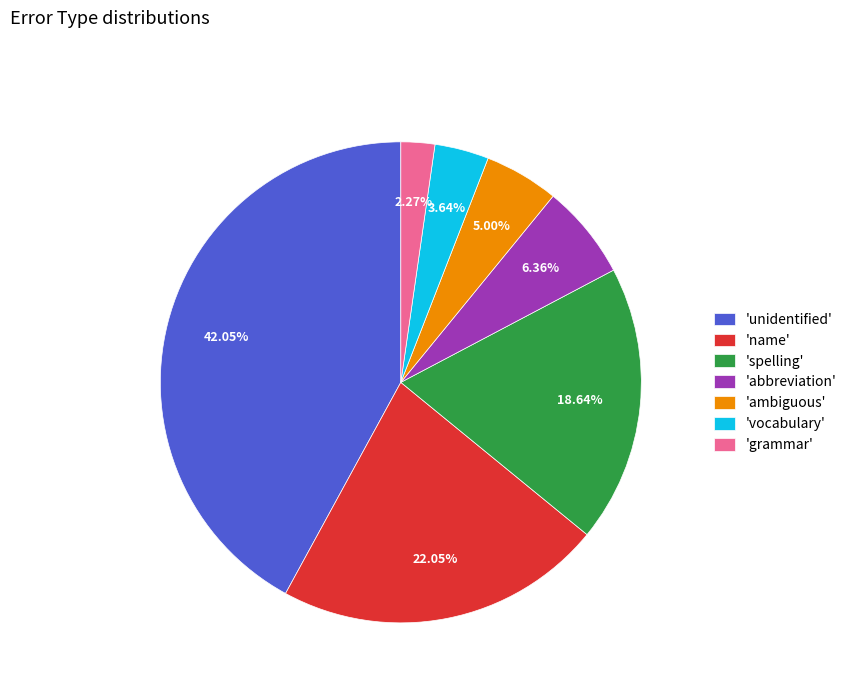

Count the number of slices in the pie.

7